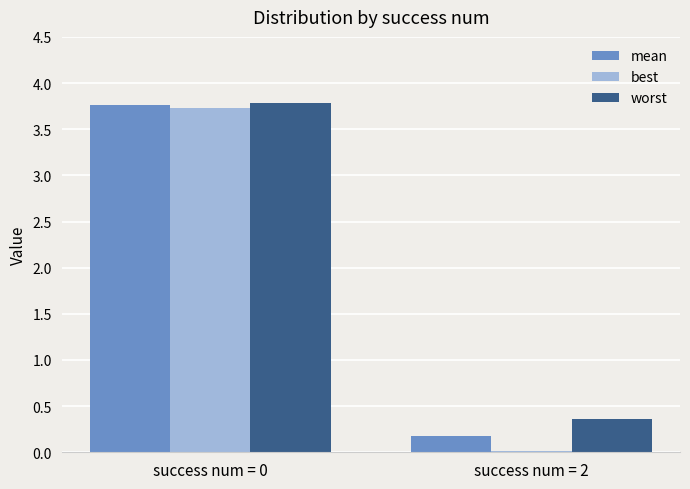

Does the chart contain stacked bars?

No